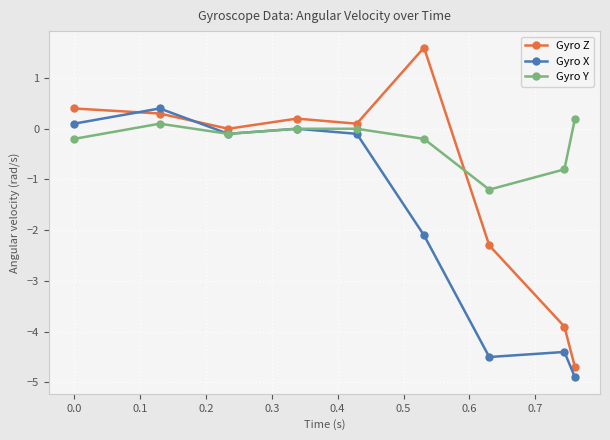

In Gyro Y, how many points are lower than both neighbors (excluding endpoints)?

2